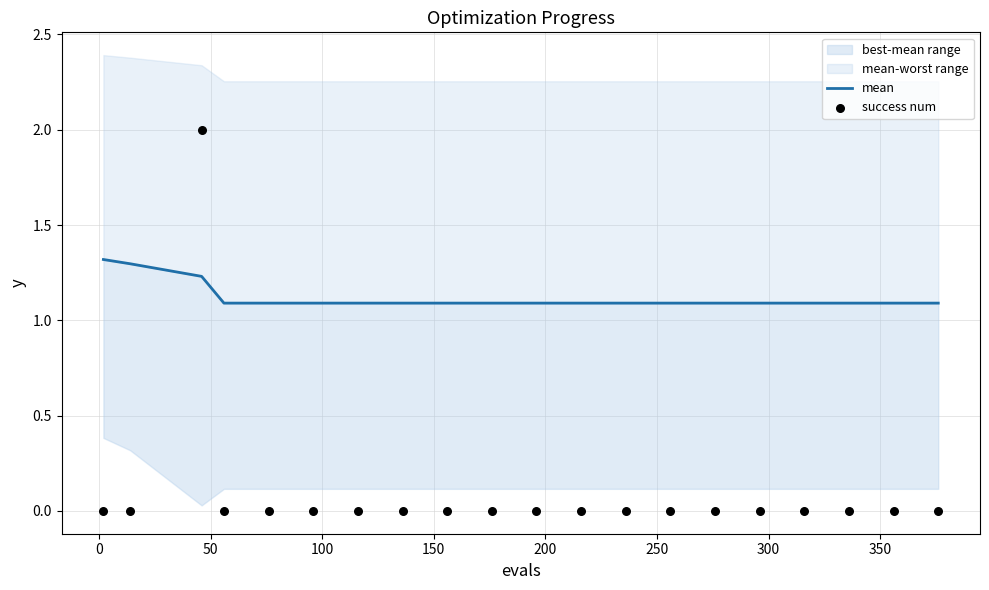

Which series has the widest spread of Y values?

success num